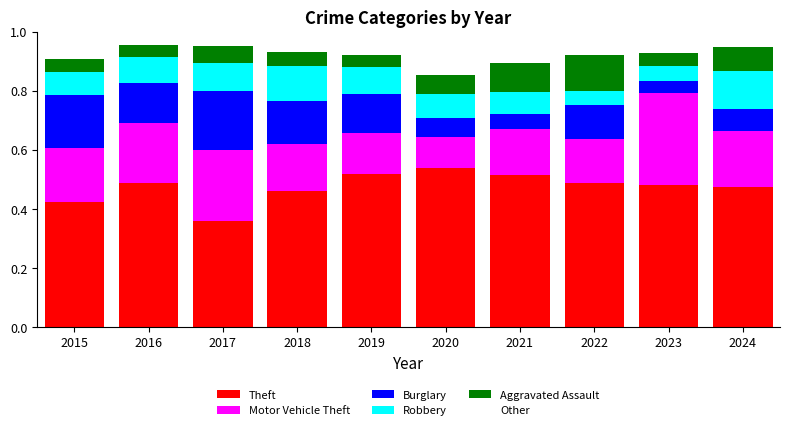

True or false: Theft has a value of 0.9 at 2019.

False